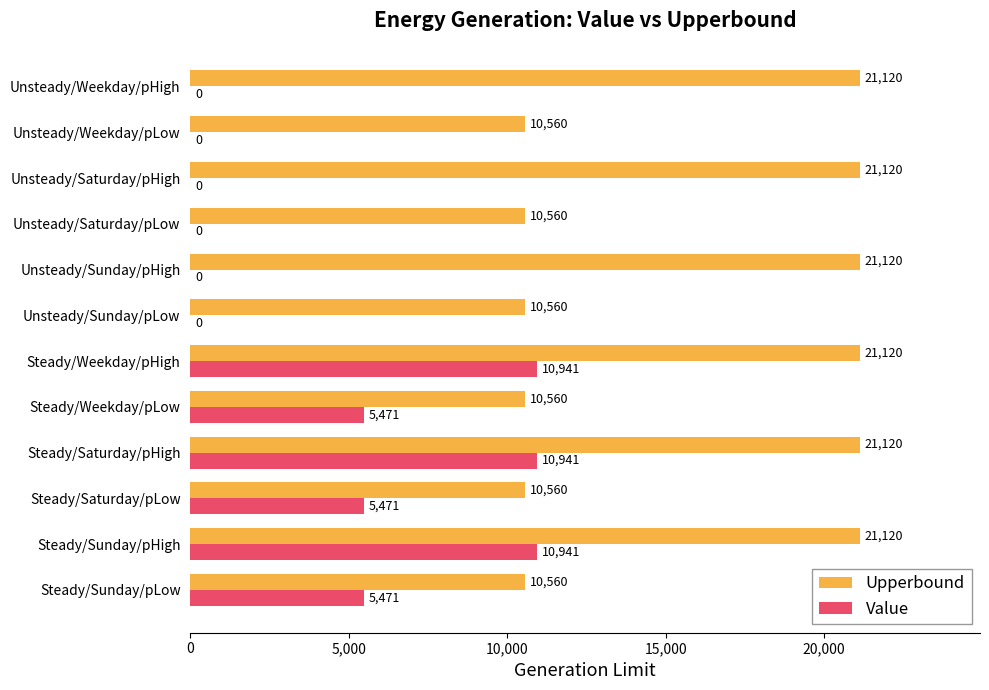

Which series changed the most between Steady/Sunday/pHigh and Unsteady/Weekday/pHigh?

Value